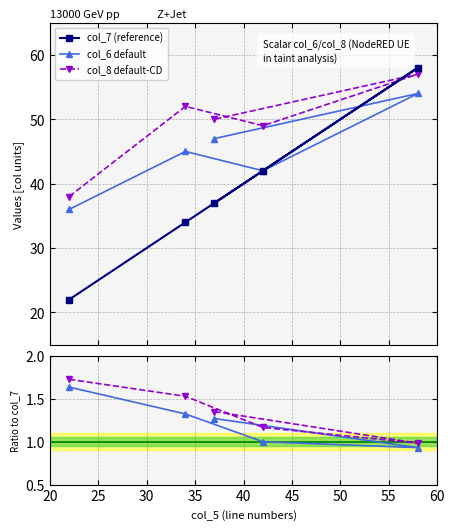

What is the value of the col_8 default-CD point at the 2nd from the left?

52